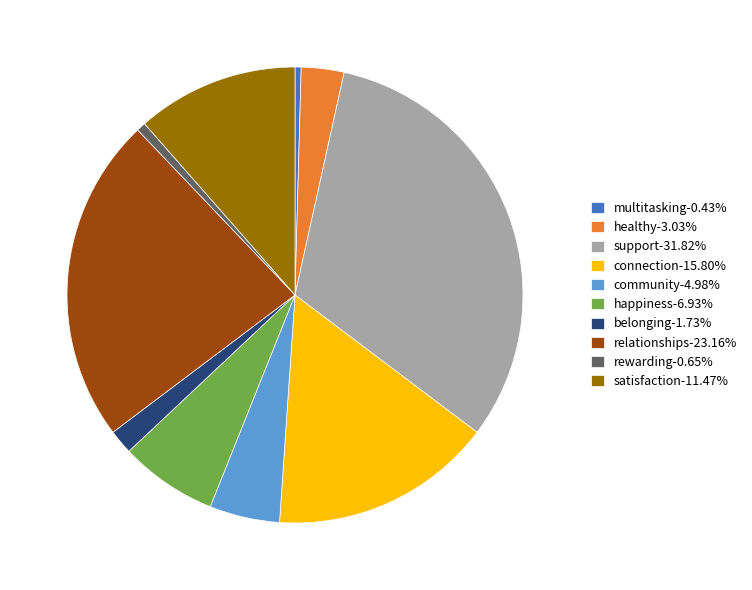

Combined, do support and rewarding account for over 50%?

No